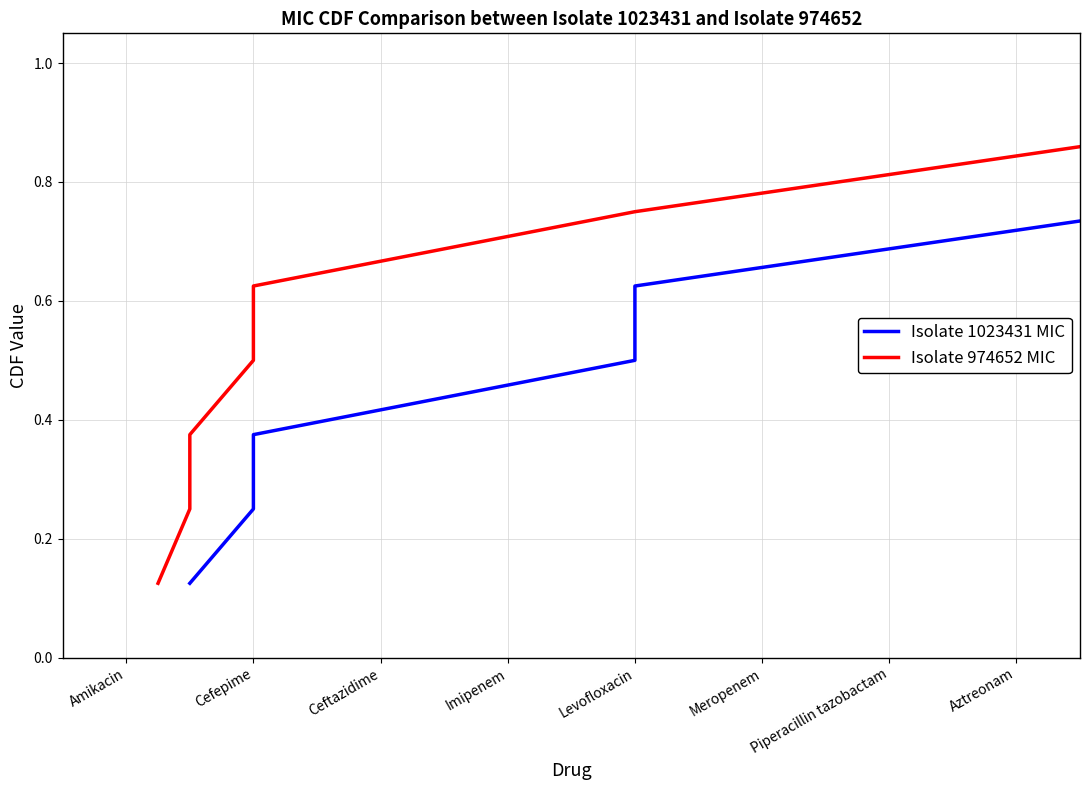

Which series changed the most between Ceftazidime and Piperacillin tazobactam?

Isolate 1023431 MIC